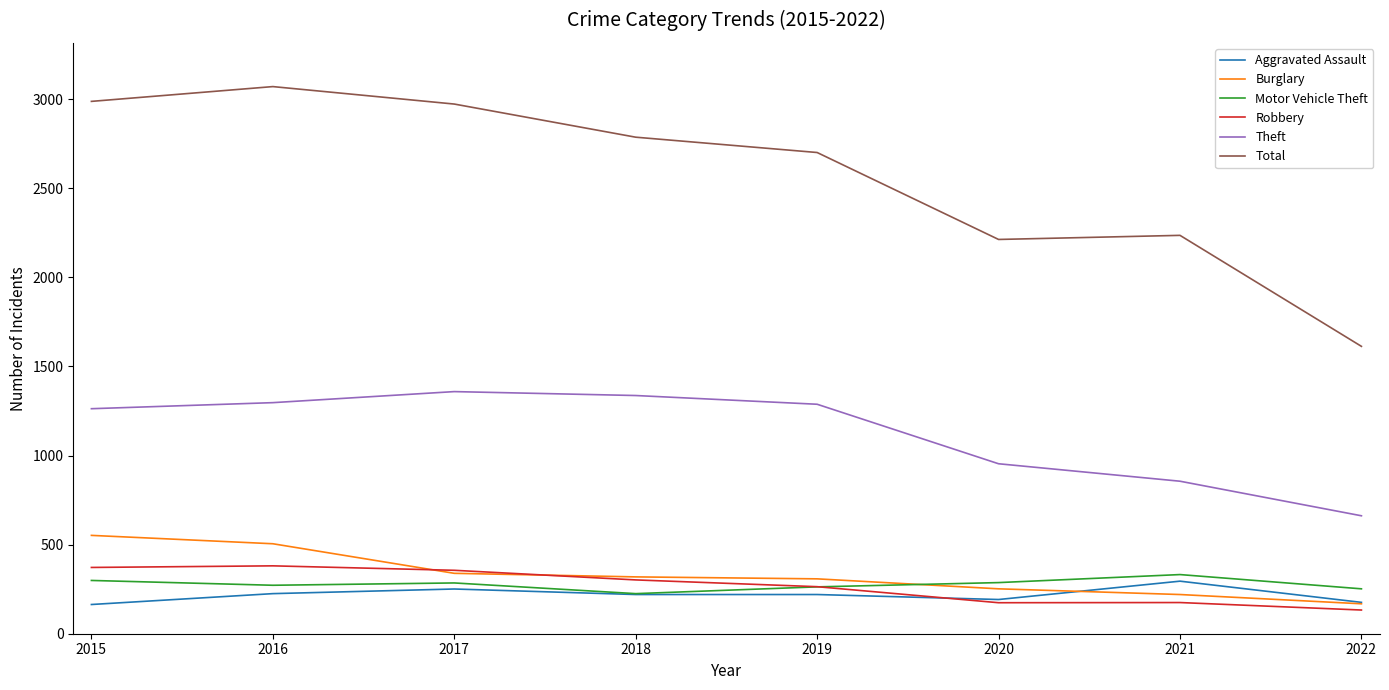

Read the Motor Vehicle Theft value at 2021, to the nearest 5.

330